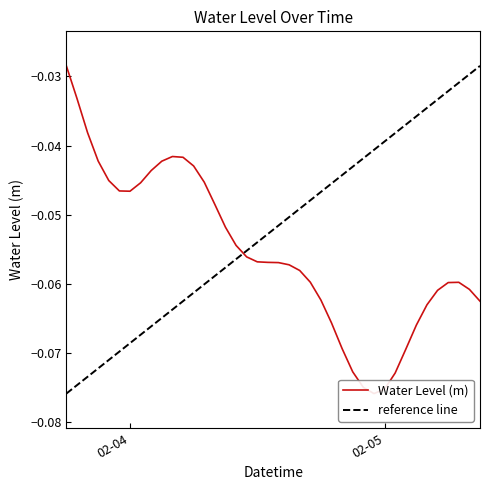

Reading left to right, what are all the values shown in this chart?

-0.0	-0.0	-0.0	-0.0	-0.0	-0.0	-0.0	-0.0	-0.0	-0.0	-0.0	-0.0	-0.0	-0.0	-0.0	-0.1	-0.1	-0.1	-0.1	-0.1	-0.1	-0.1	-0.1	-0.1	-0.1	-0.1	-0.1	-0.1	-0.1	-0.1	-0.1	-0.1	-0.1	-0.1	-0.1	-0.1	-0.1	-0.1	-0.1	-0.1